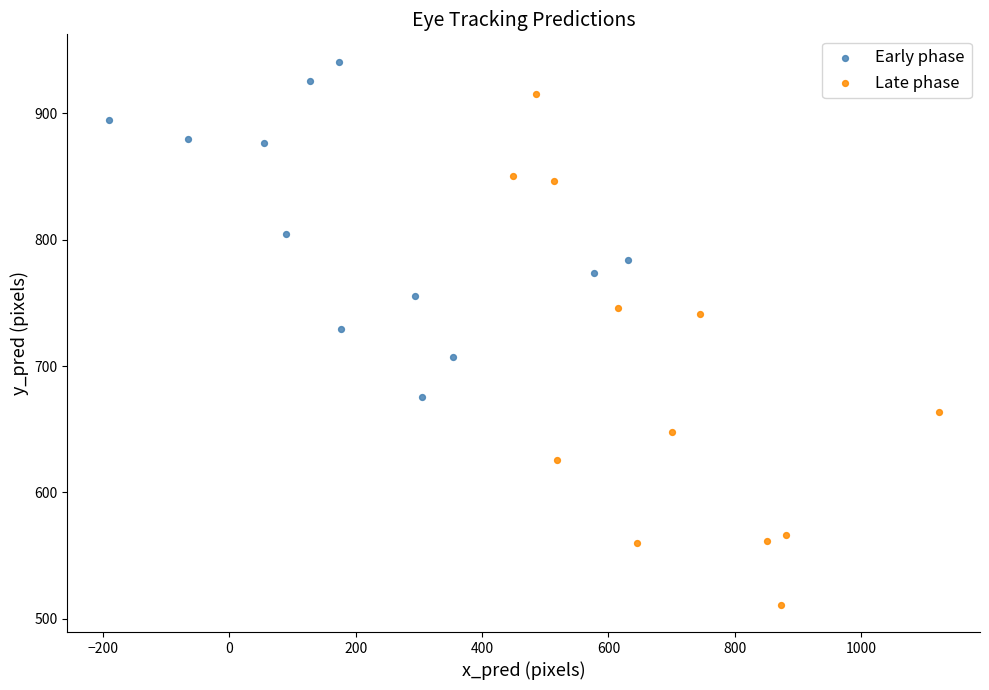

Which series has the widest spread of Y values?

Late phase